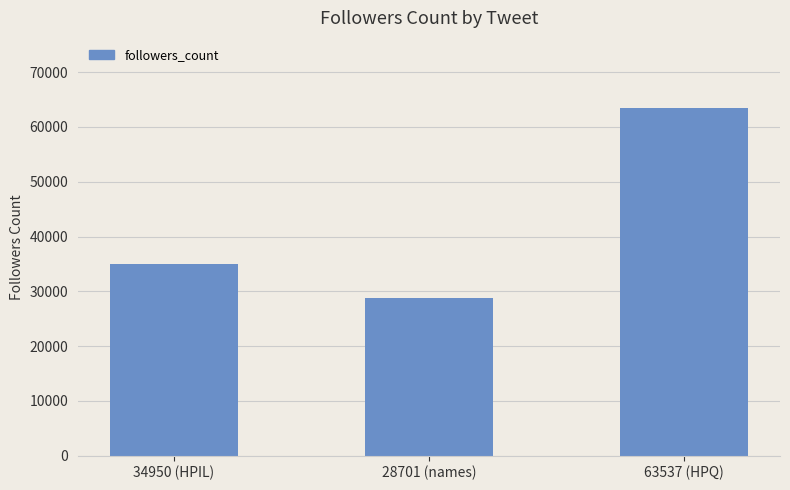

Reading left to right, list all the values displayed in this chart.

34950 (HPIL)=34950	28701 (names)=28701	63537 (HPQ)=63537